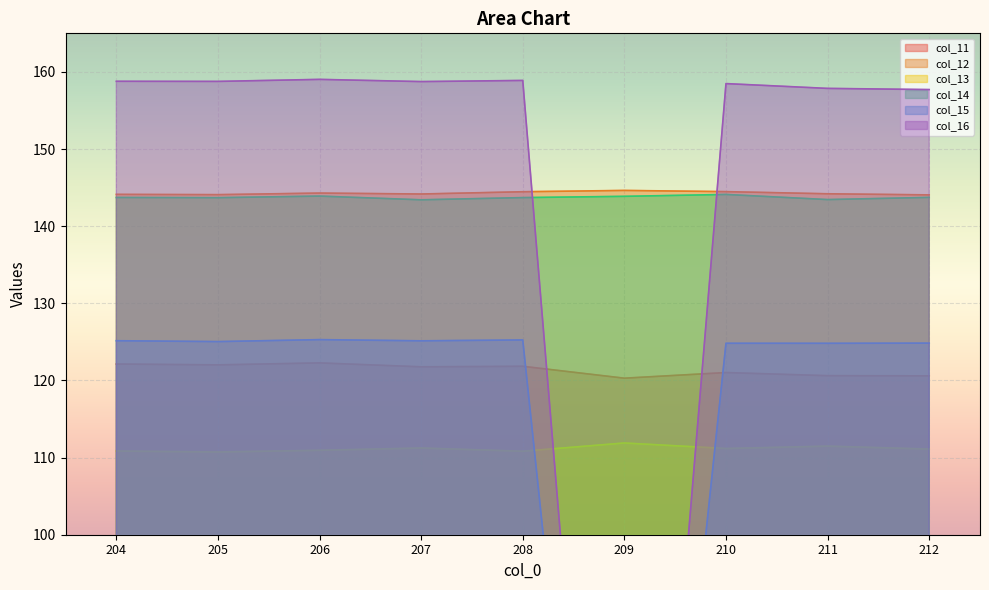

What is the average value of the col_11 series?

121.4